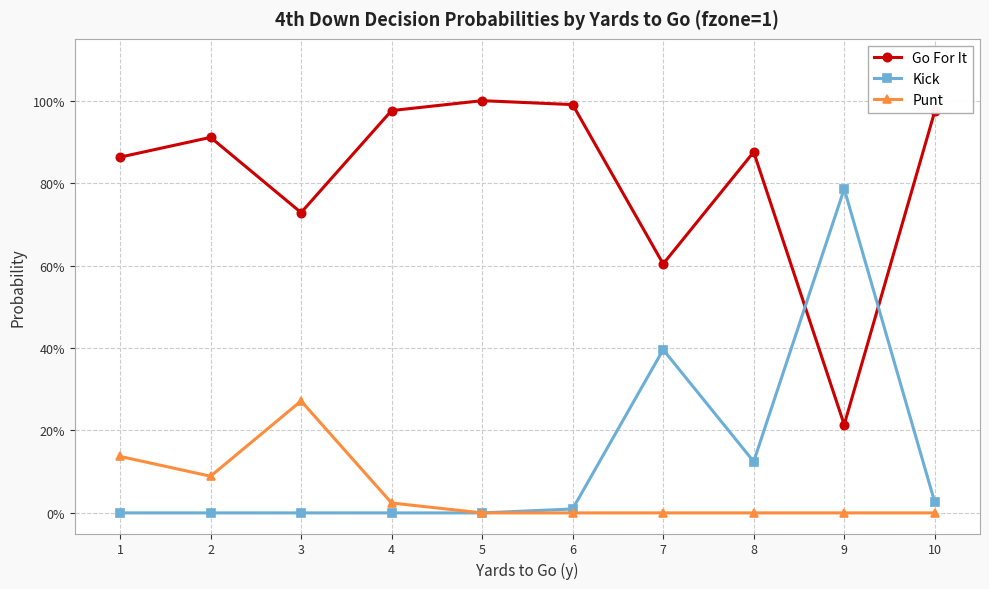

What is the highest value of the Punt series?

0.3